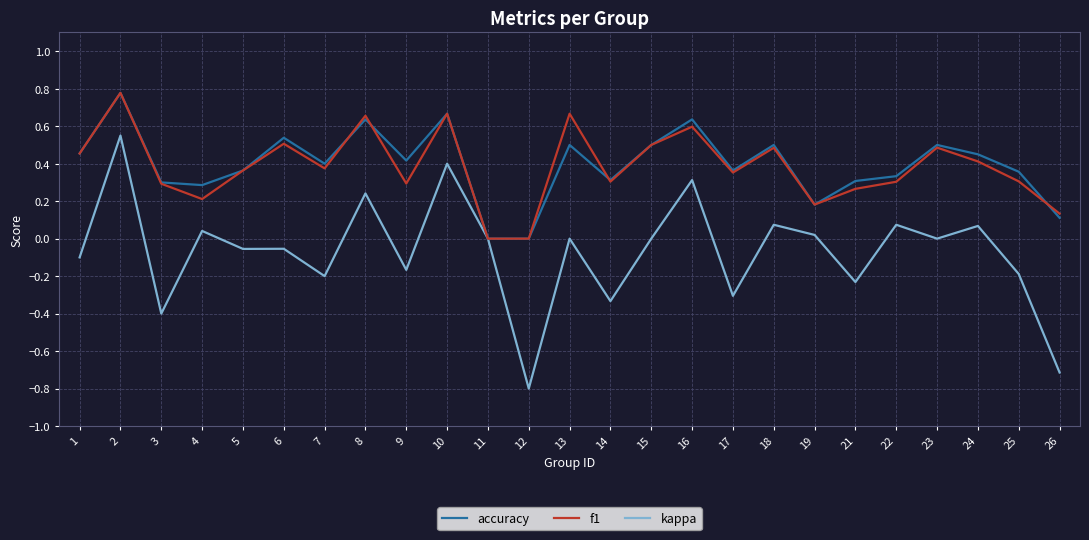

Which category has the lowest value across all series?

12